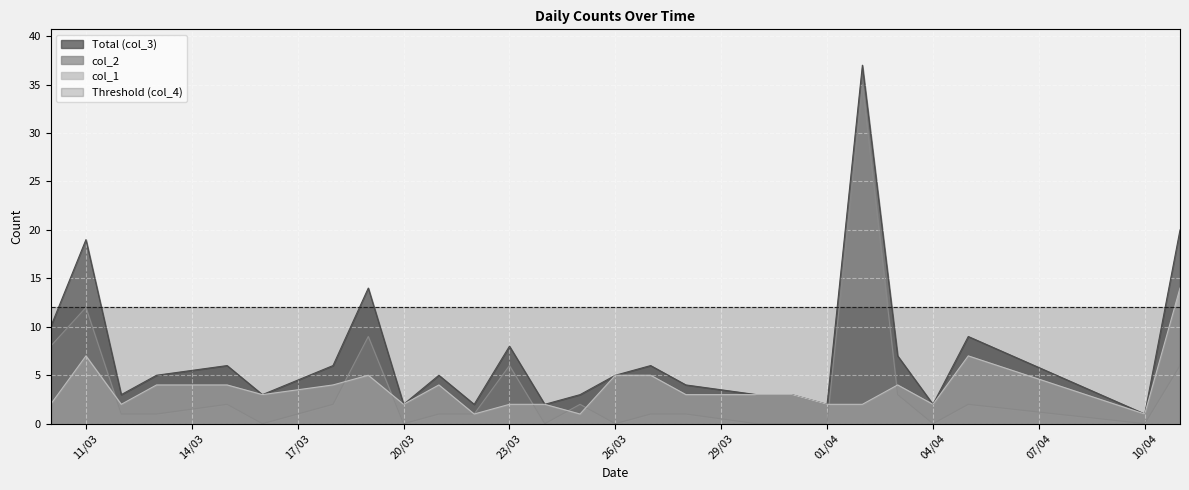

What is the sum of all col_1 values?

94